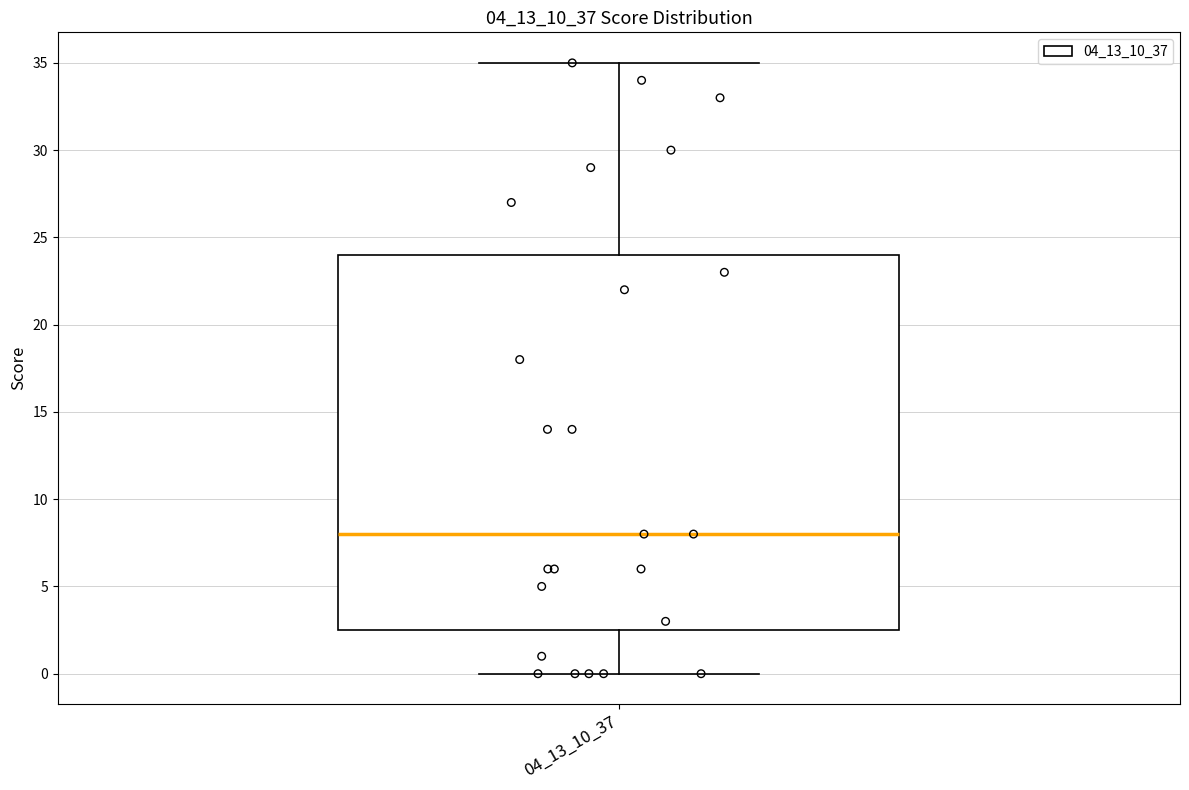

Transcribe this box plot: give where the median line is, the range the box spans, and where the two whiskers end, as read against the y-axis. The values are not printed on the chart, so give them approximately, as read against the axis.

median 8.0, box 2.5 to 24.0, whiskers 0.0 to 35.0